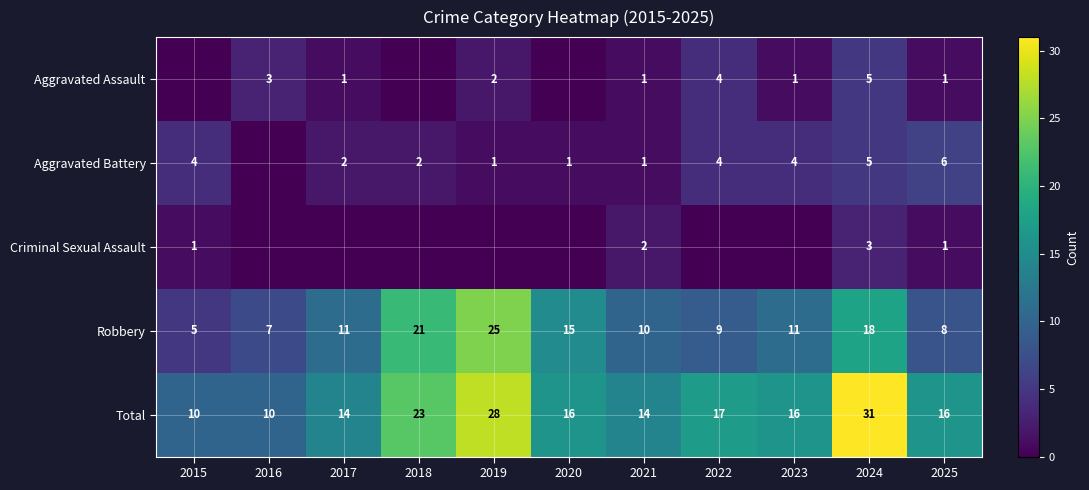

True or false: Aggravated Assault has a value of 3 at 2019.

False